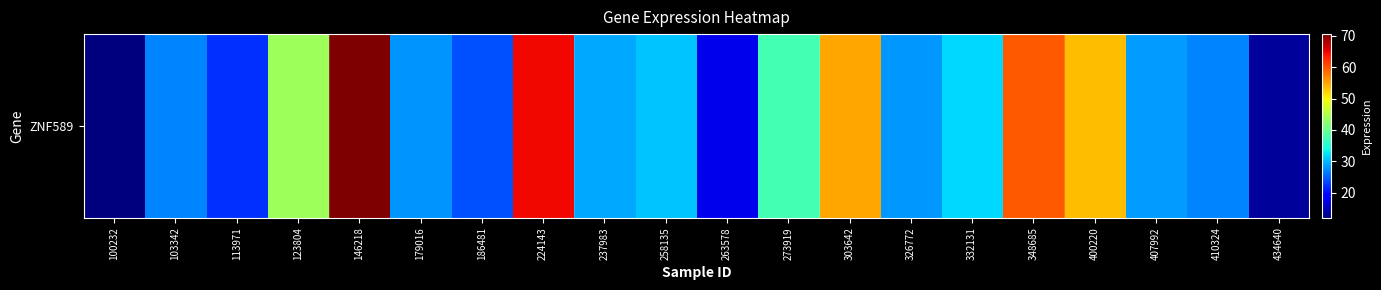

What is the sum of the values at 237983 and 179016?

56.9